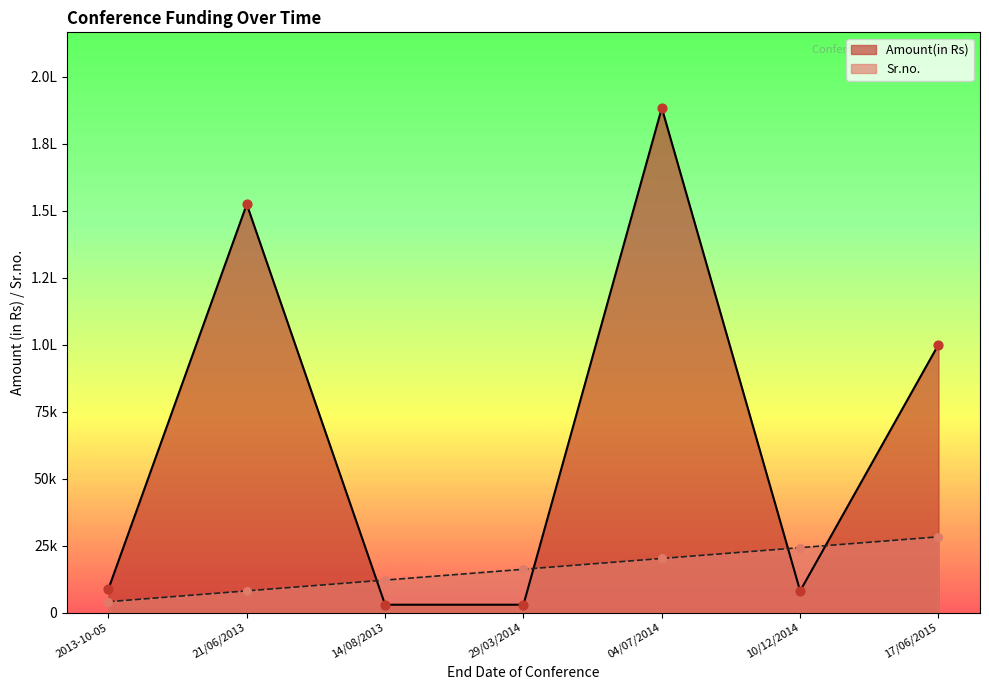

What are all the series names shown in the legend?

Amount(in Rs), Sr.no.